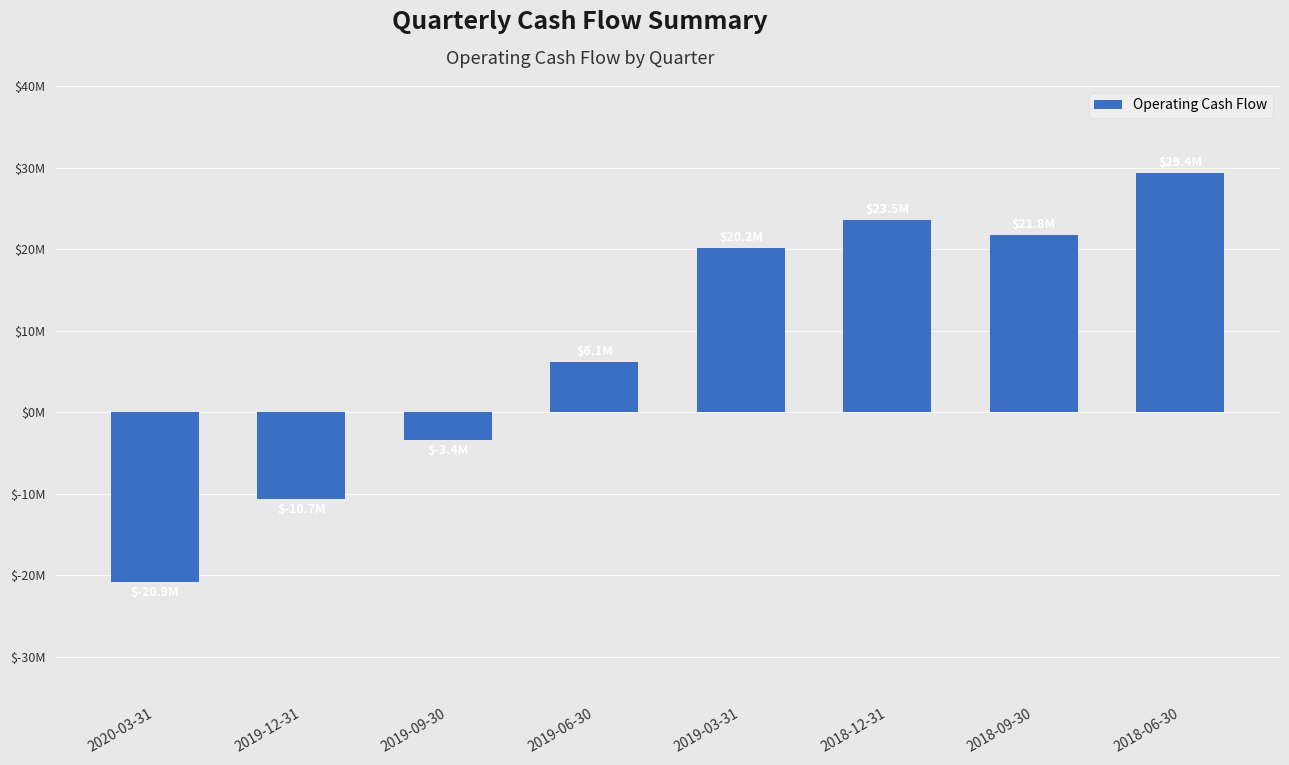

What position from the right is 2019-03-31?

4